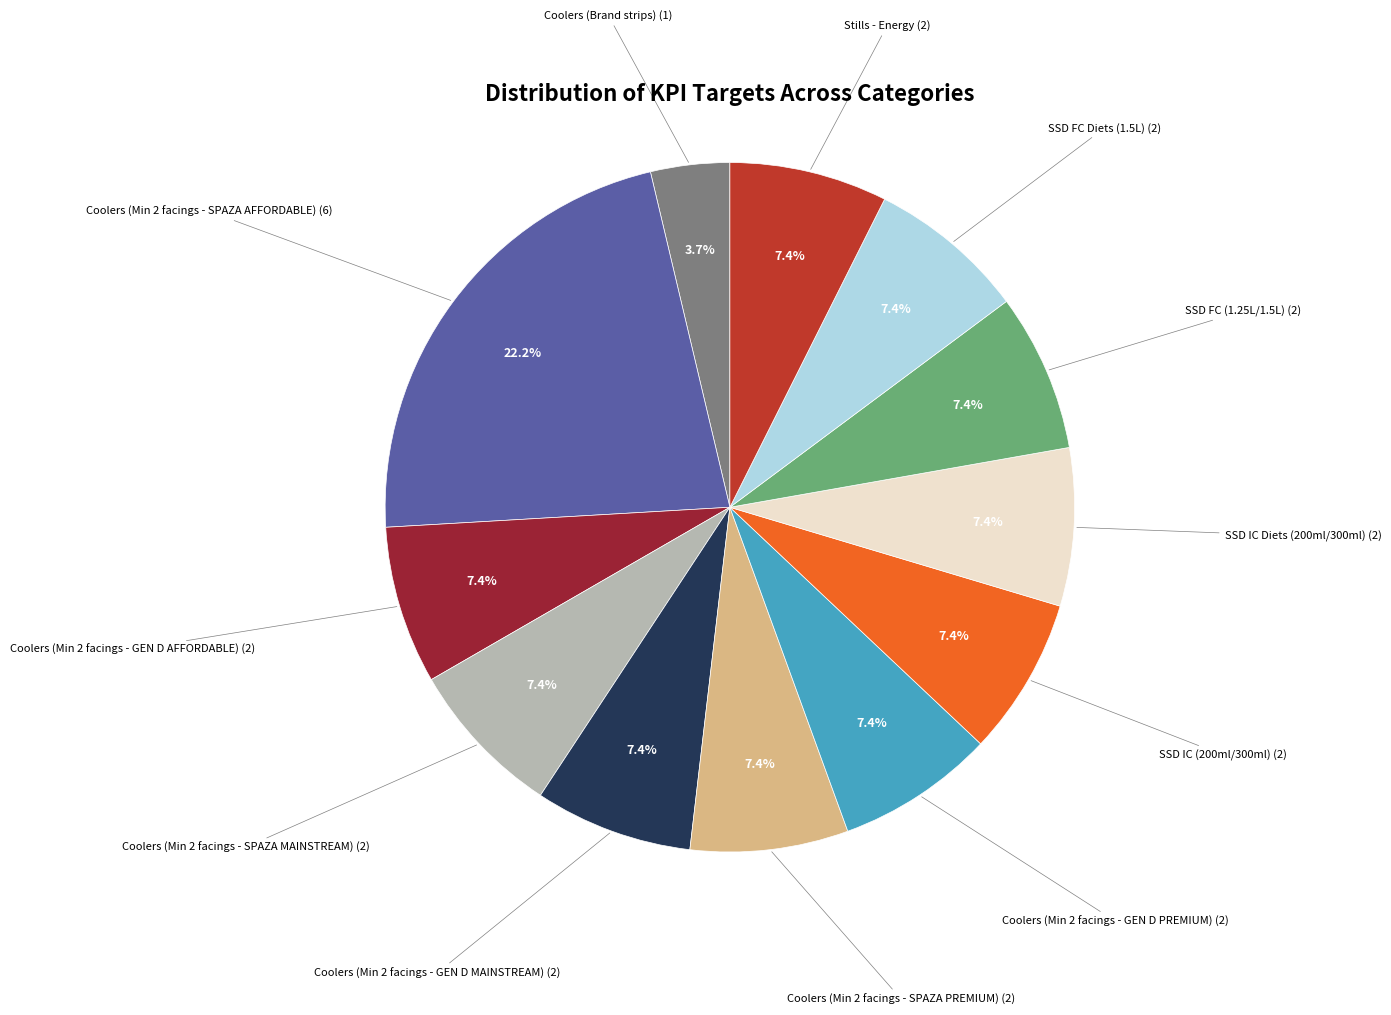

Is there a majority slice in this chart?

No